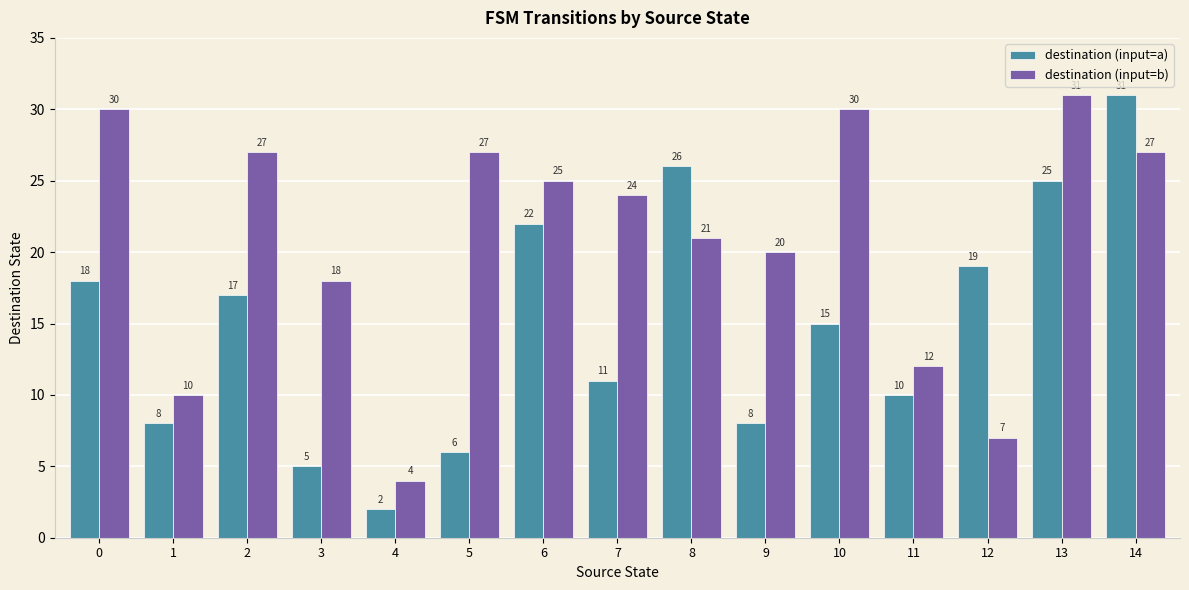

What is the value of the destination (input=a) bar at the 7th from the left?

22